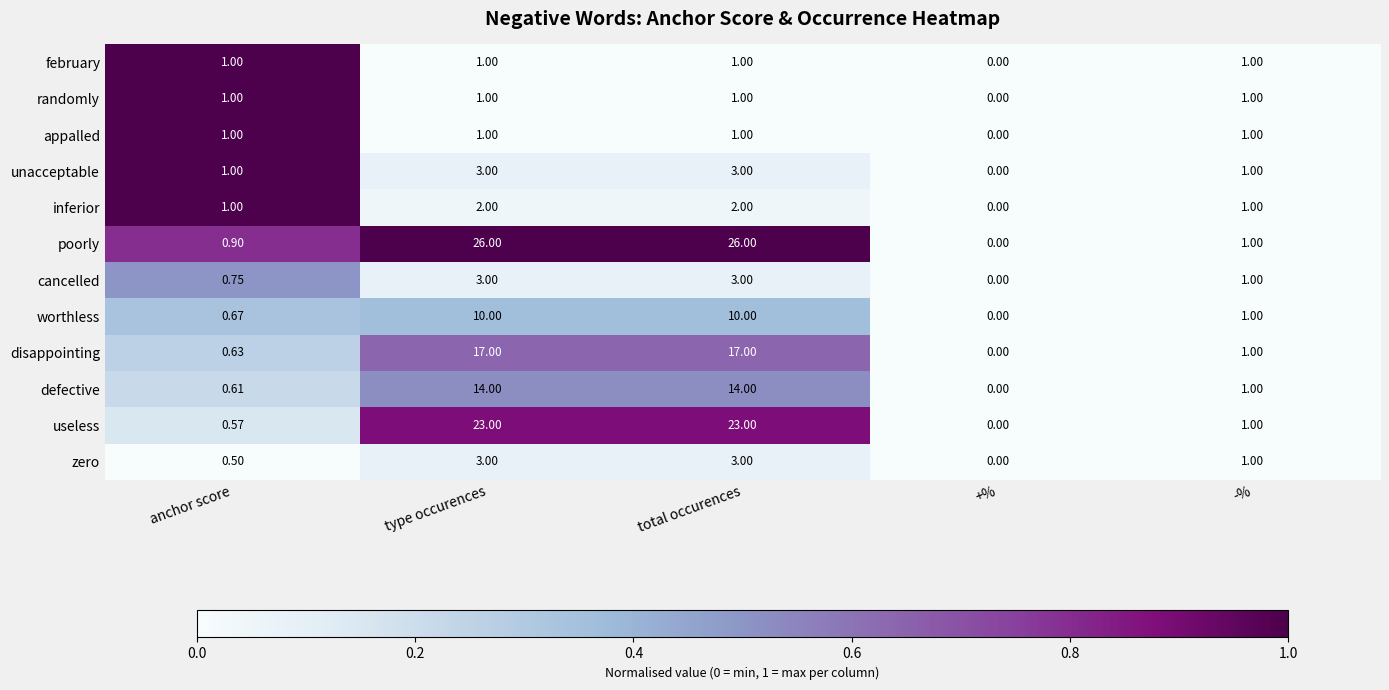

Which series has the largest range (max minus min)?

poorly